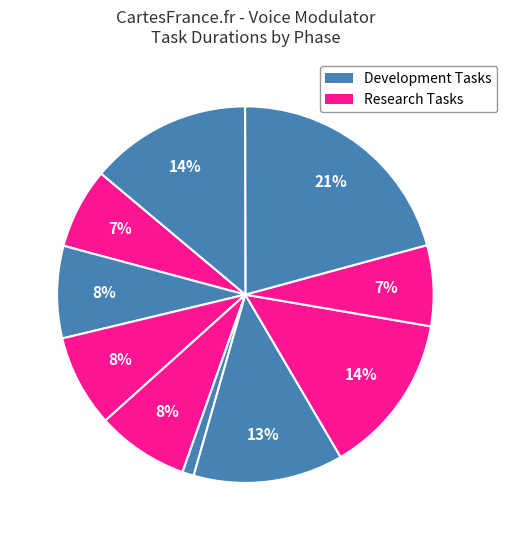

How many segments does this pie chart have?

10